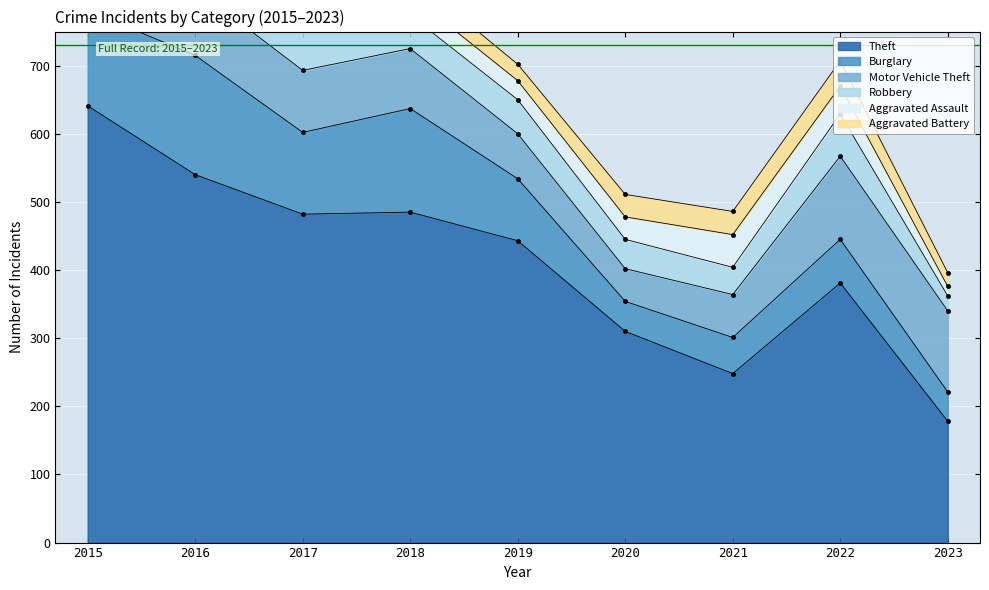

True or false: Robbery has more than 1 points higher than both neighbors.

True